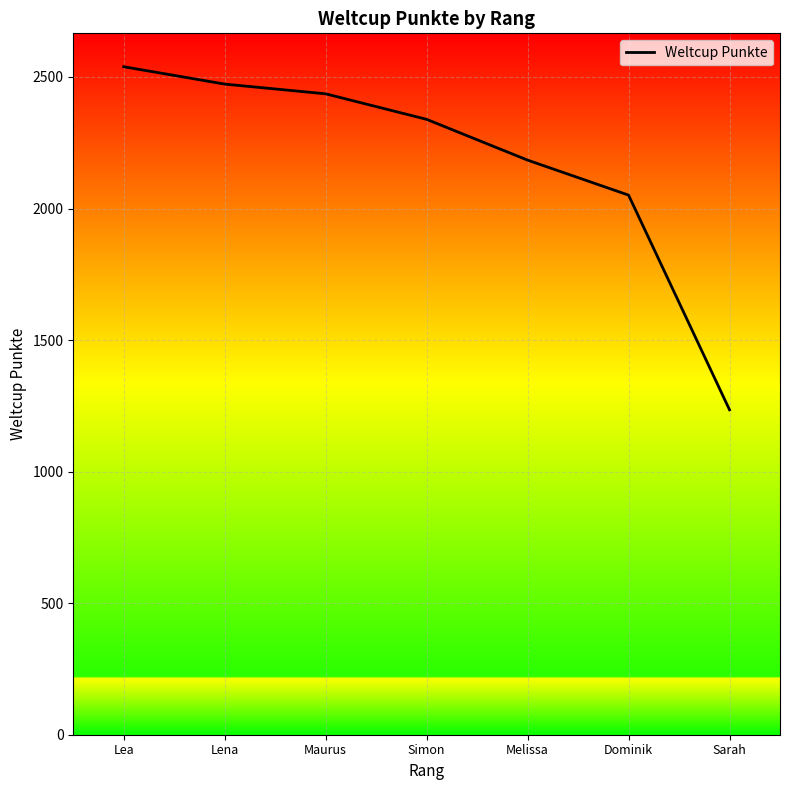

The value at Dominik is 472. True or false?

False